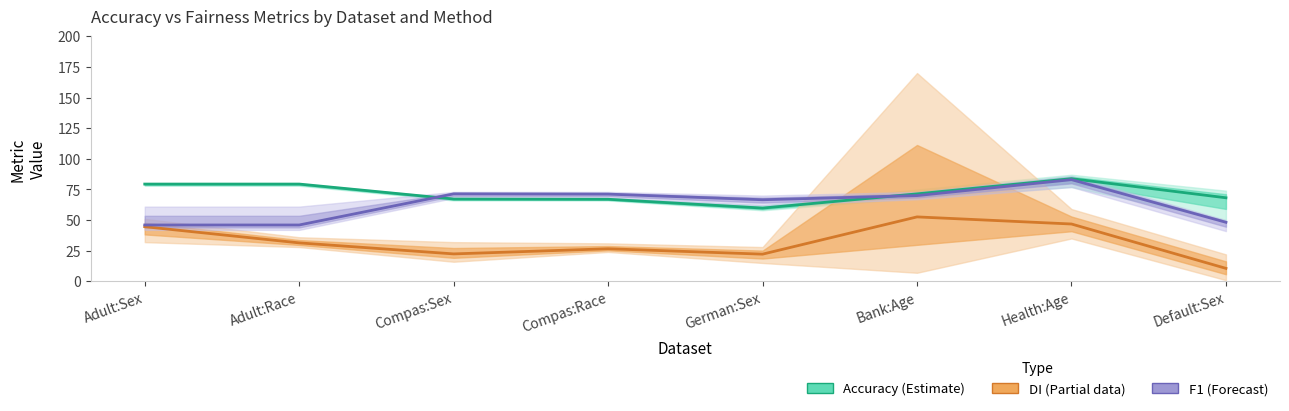

At how many categories does at least one series exceed 24?

8